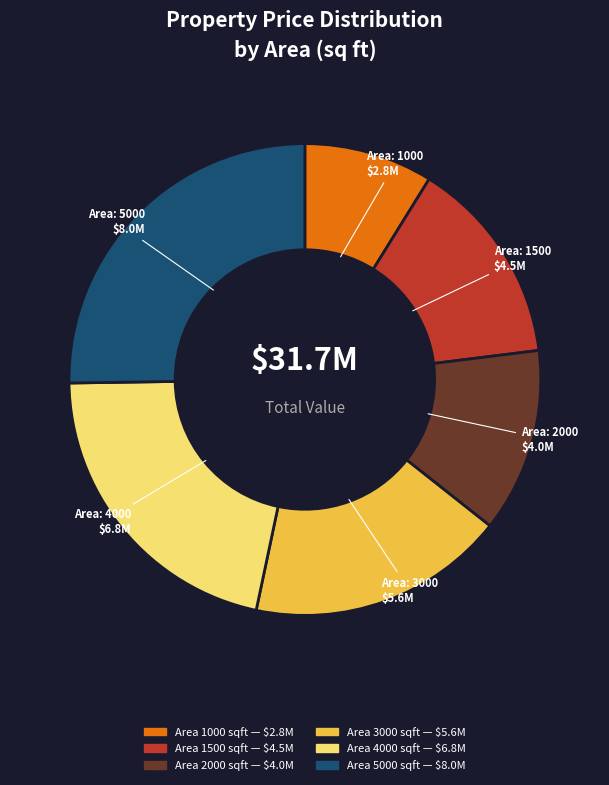

Is there any slice that represents more than half of the pie?

No